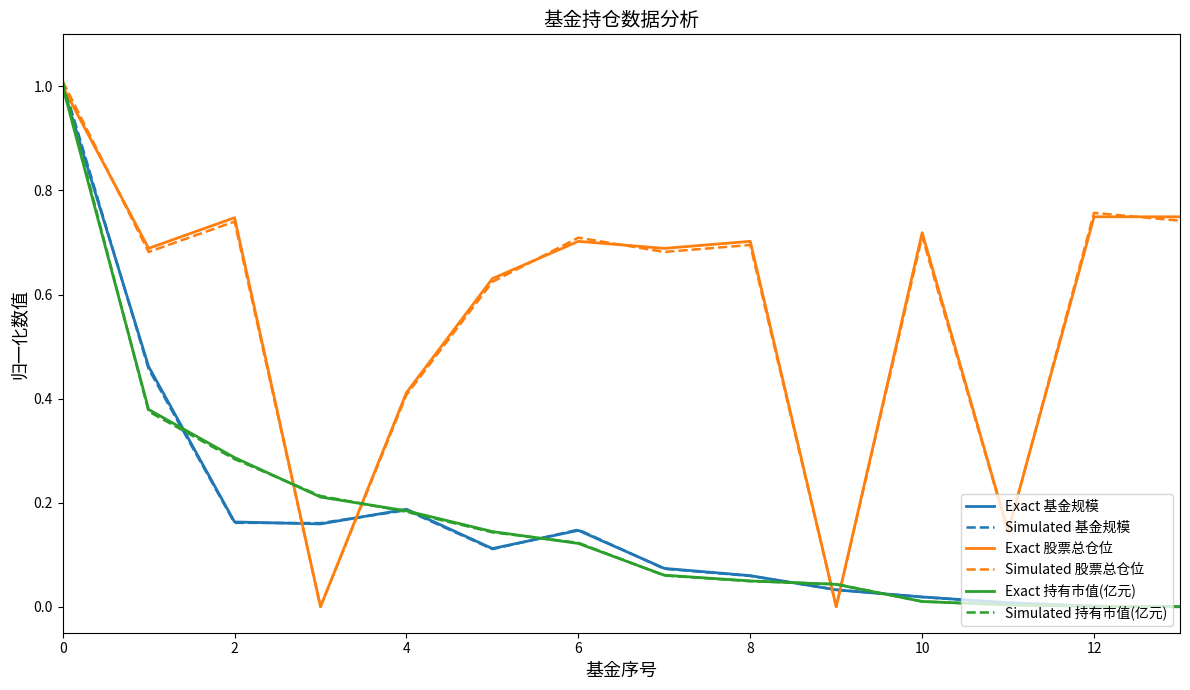

What is the maximum value shown in the chart?

1.0